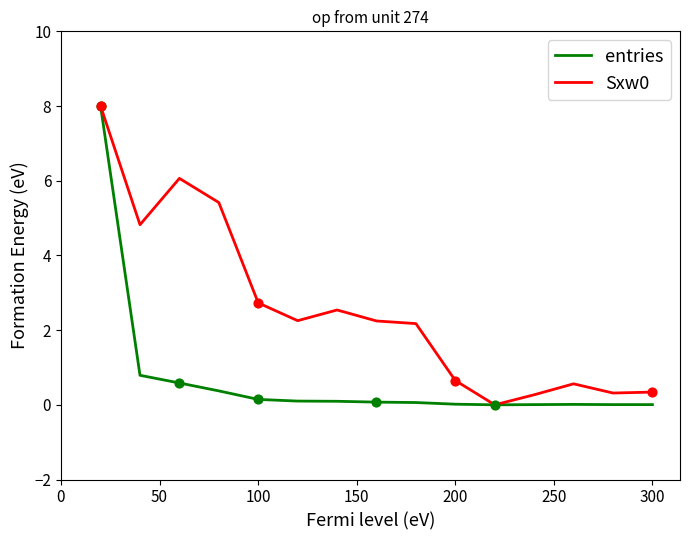

At how many categories does at least one series exceed 2?

9